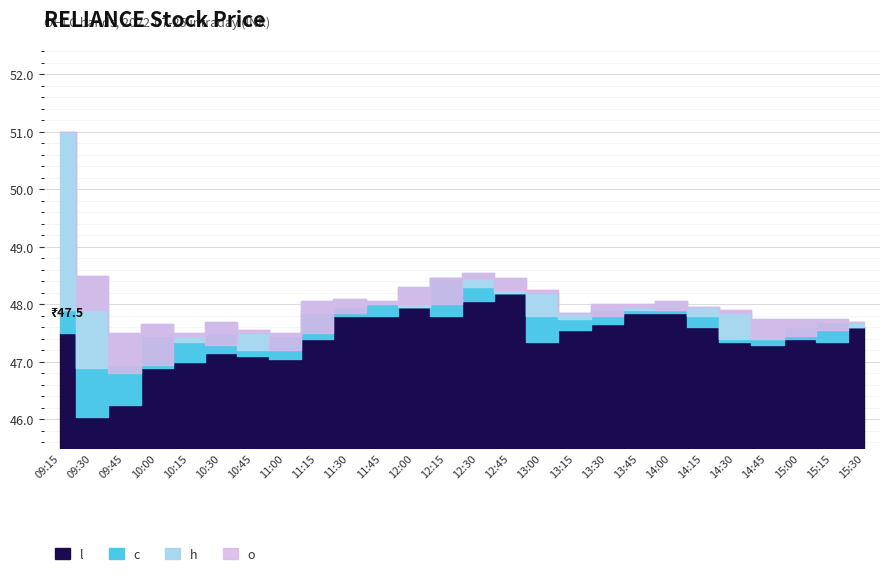

At how many categories does at least one series exceed 48?

11